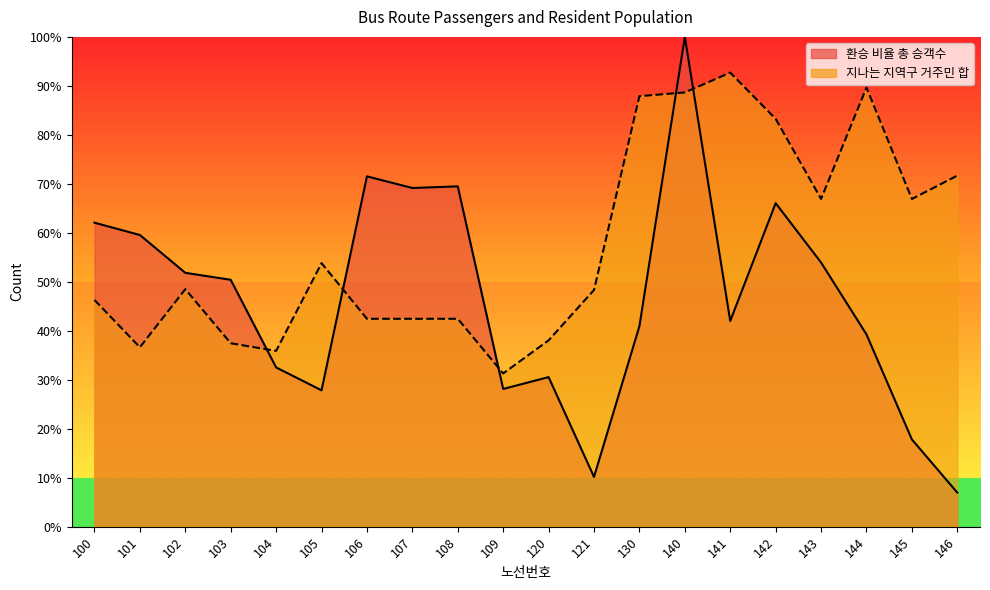

Which series has the largest total across all categories?

지나는 지역구 거주민 합